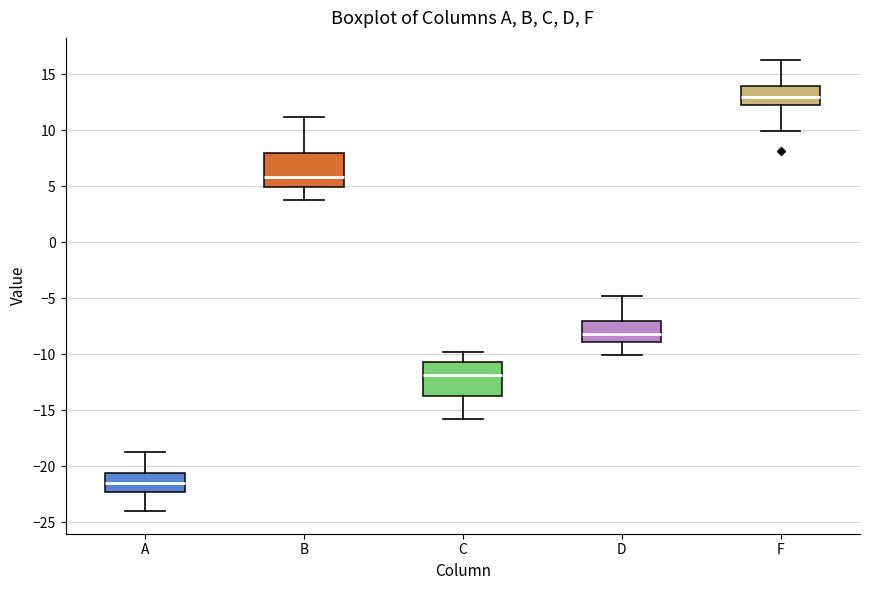

Reading left to right, transcribe this box plot: for each box, give where its median line is, the range the box spans, and where its two whiskers end, as read against the y-axis. The values are not printed on the chart, so give them approximately, as read against the axis.

A: median -21.5, box -22.5 to -20.5, whiskers -24.0 to -19.0
B: median 6.0, box 5.0 to 8.0, whiskers 4.0 to 11.0
C: median -12.0, box -13.5 to -10.5, whiskers -16.0 to -10.0
D: median -8.0, box -9.0 to -7.0, whiskers -10.0 to -5.0
F: median 13.0, box 12.5 to 14.0, whiskers 10.0 to 16.0